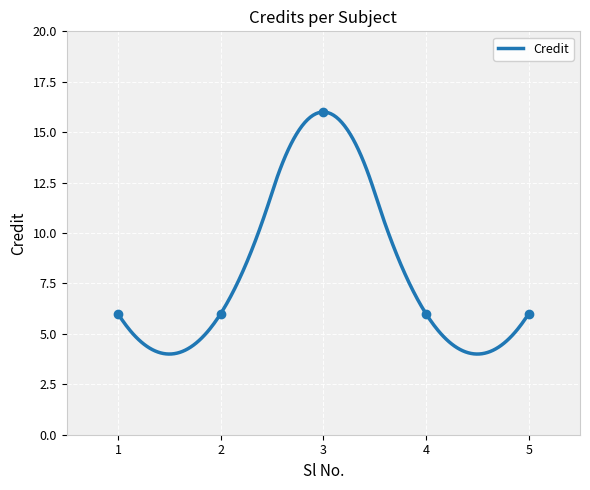

Is it true that the value at 3 is 9?

False